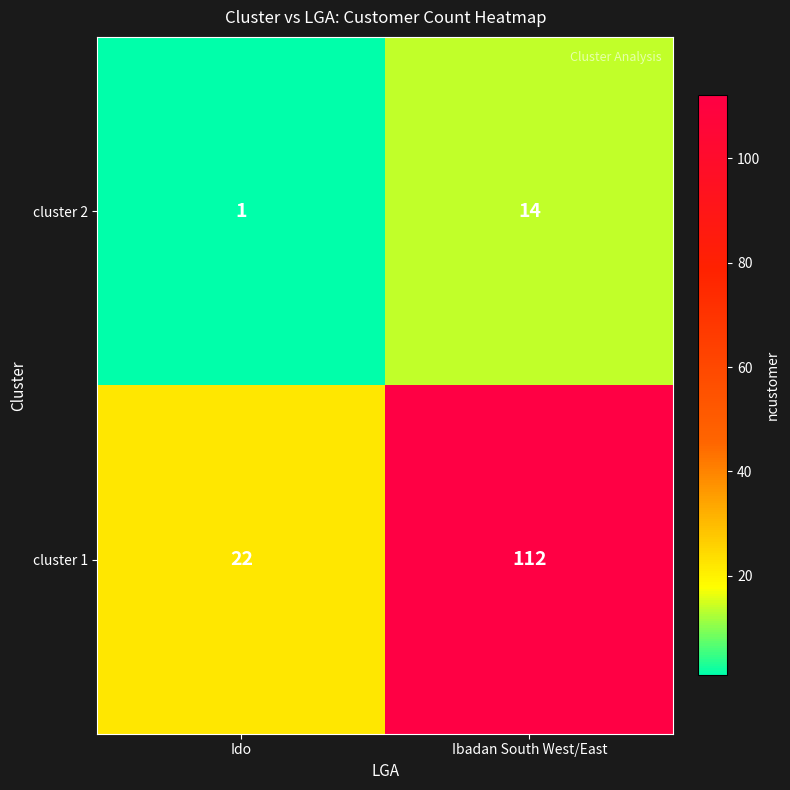

What is the spread (max minus min) of values at Ibadan South West/East?

98